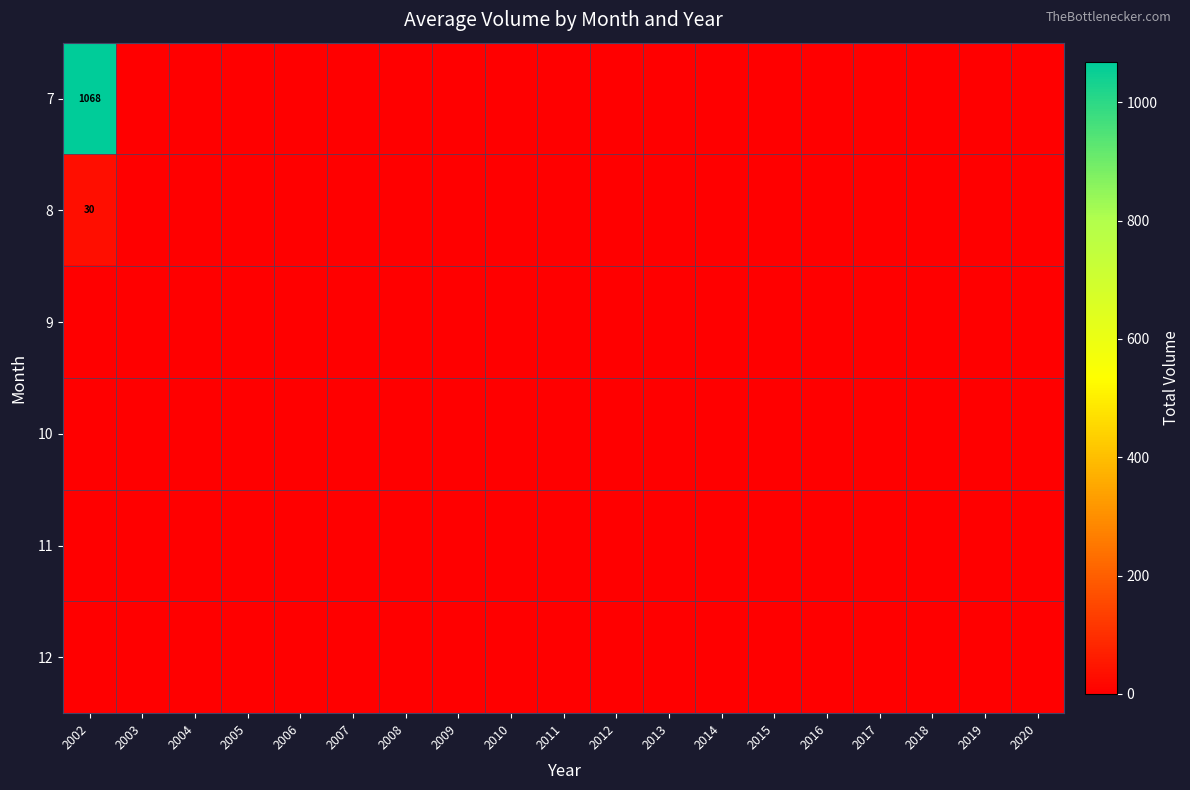

The 9 series shows 0 at 2005. True or false?

True